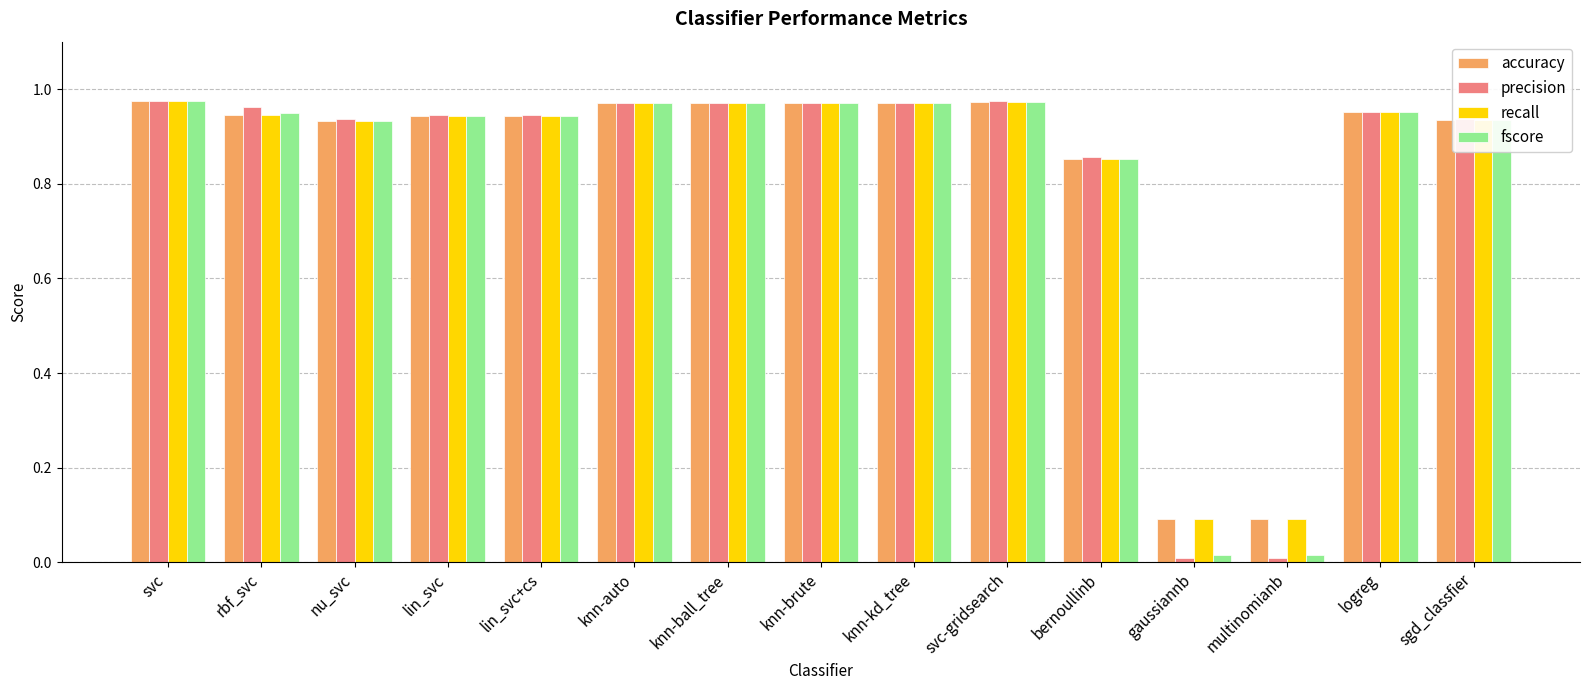

How many data points does each series have?

15